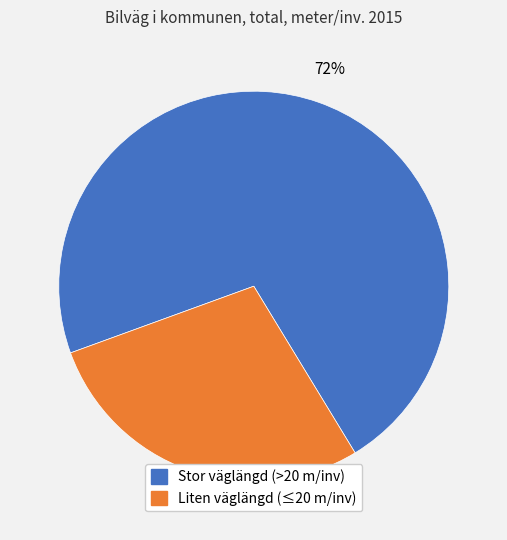

To the nearest percent, what is the difference between the largest and smallest slice percentages?

44%